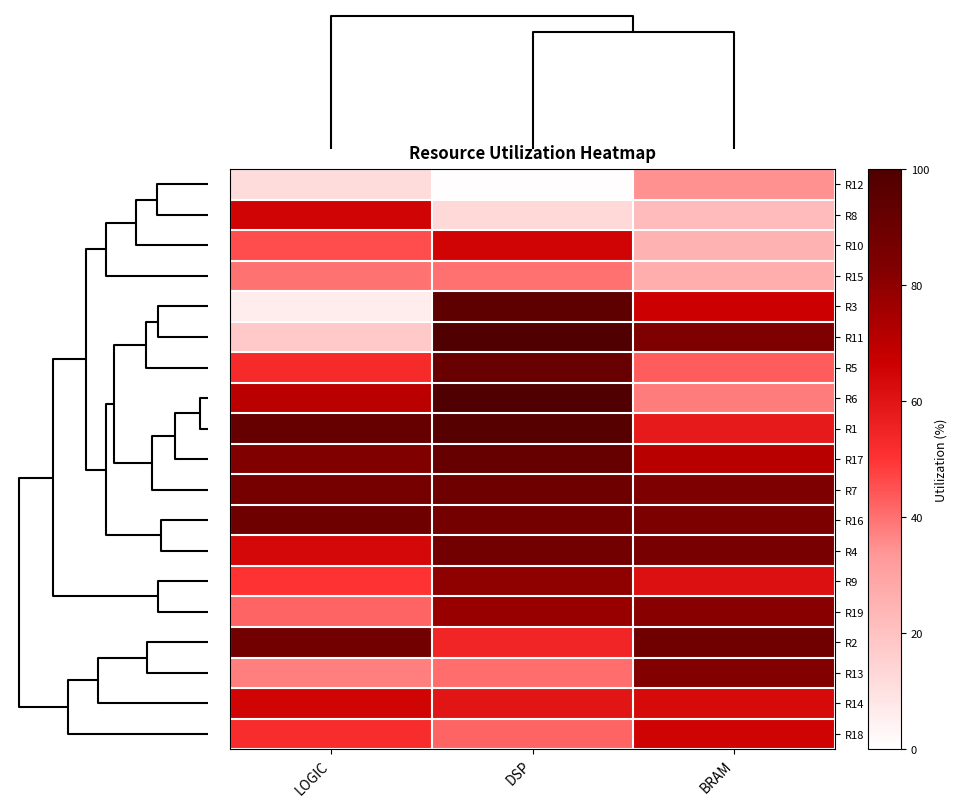

At how many categories does at least one series exceed 5?

3